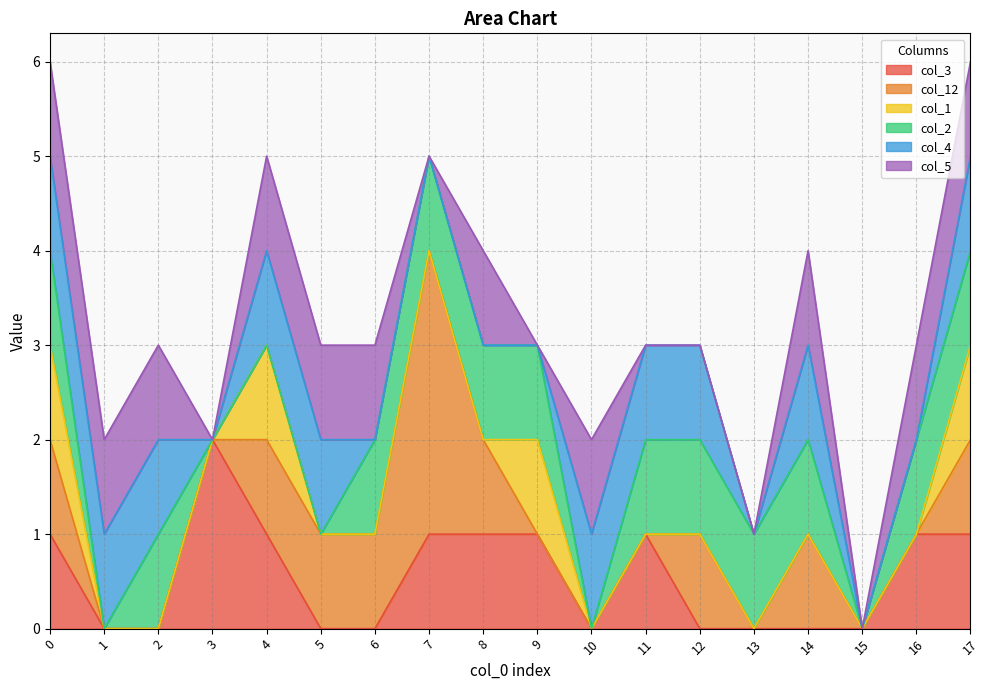

The col_12 series shows 1 at 4. True or false?

True